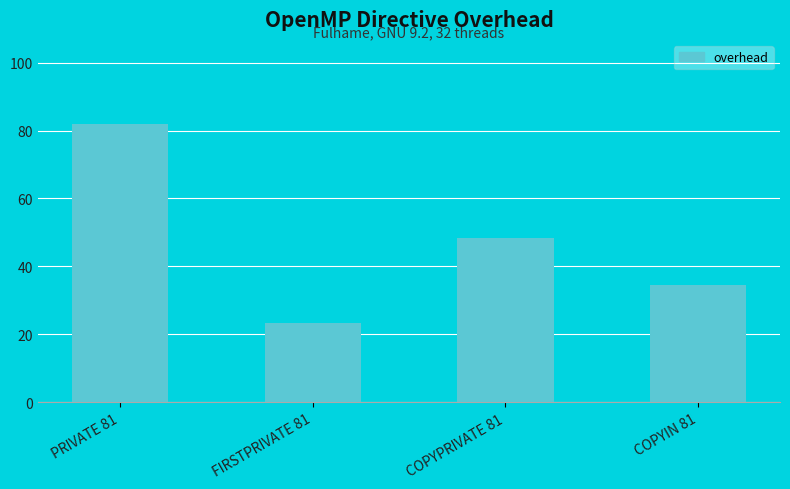

The value at FIRSTPRIVATE 81 is 11.9. True or false?

False